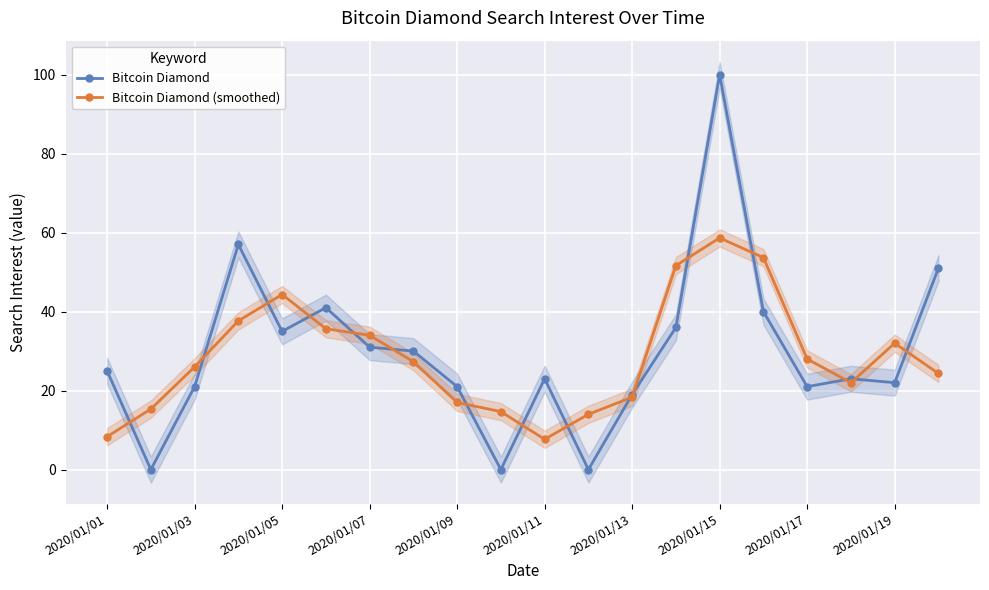

True or false: Bitcoin Diamond has a value of 15.7 at 2020/01/07.

False